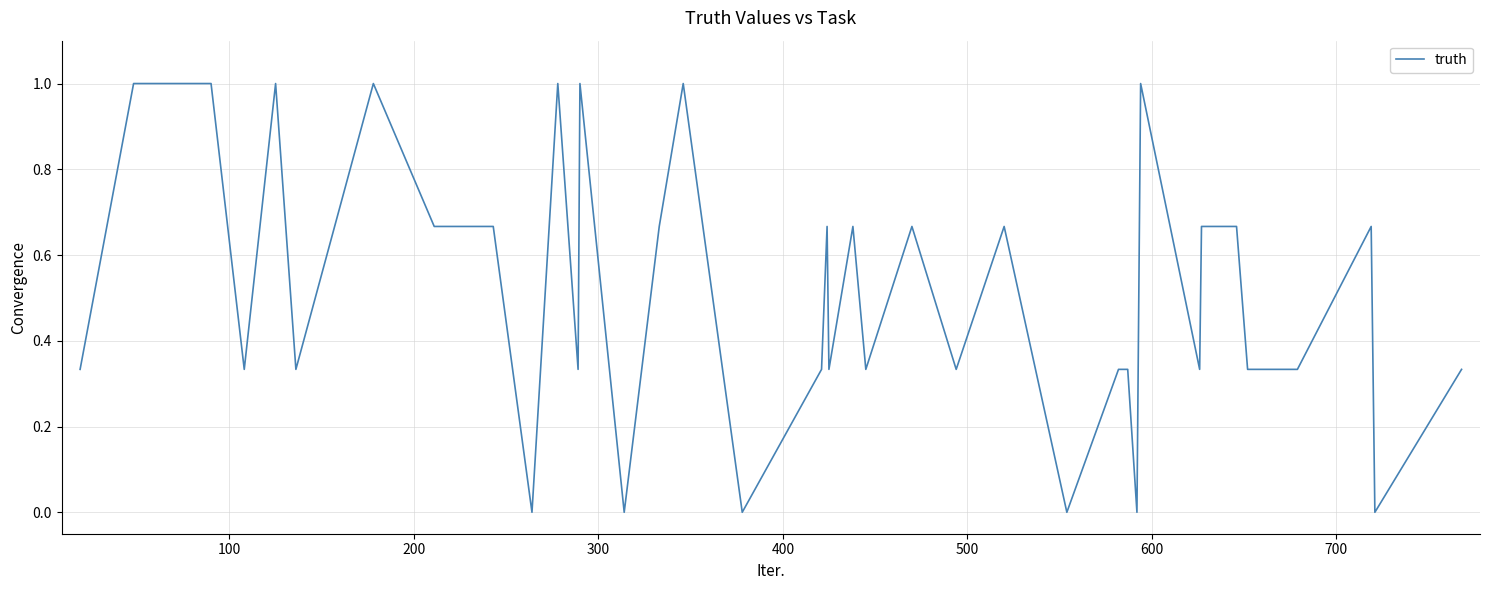

What is the greatest value displayed?

1.0